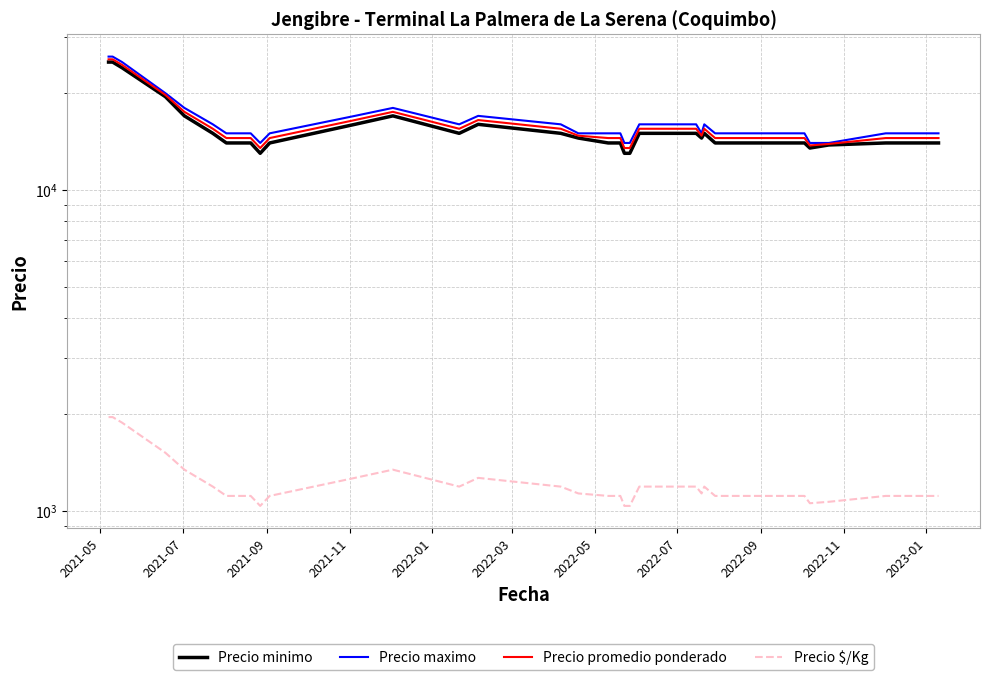

What are all the series names shown in the legend?

Precio minimo, Precio maximo, Precio promedio ponderado, Precio $/Kg